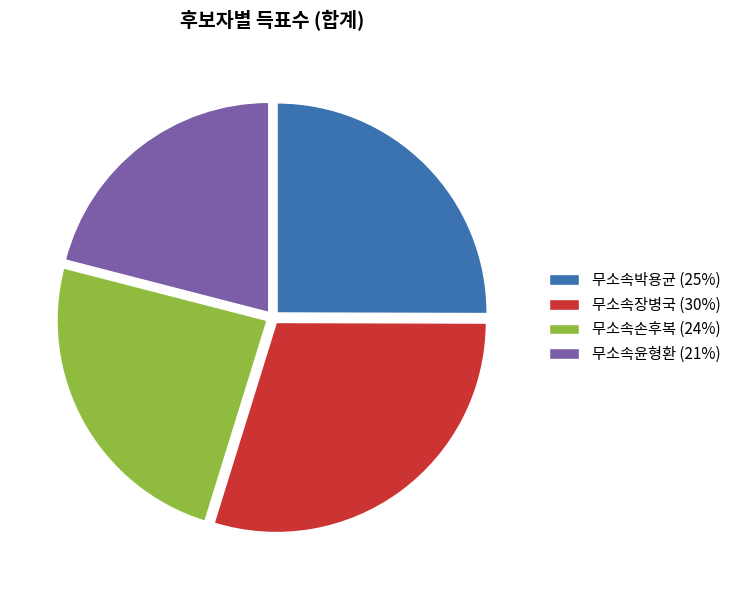

Approximately how many times larger is the value at 무소속박용균 (25%) compared to 무소속장병국 (30%)?

0.8